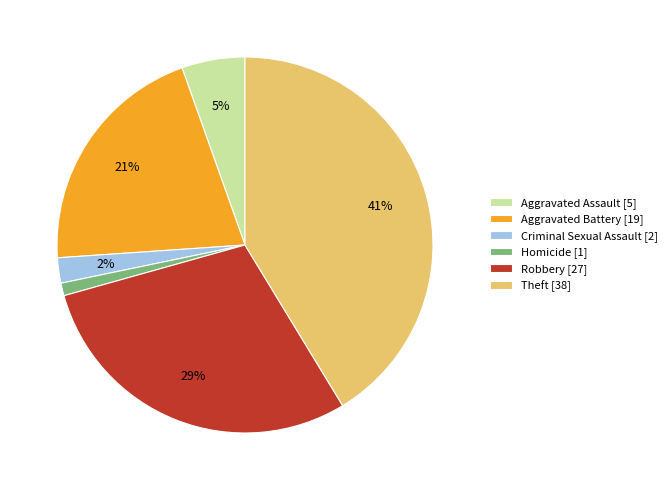

To the nearest percent, what is the average slice percentage?

17%